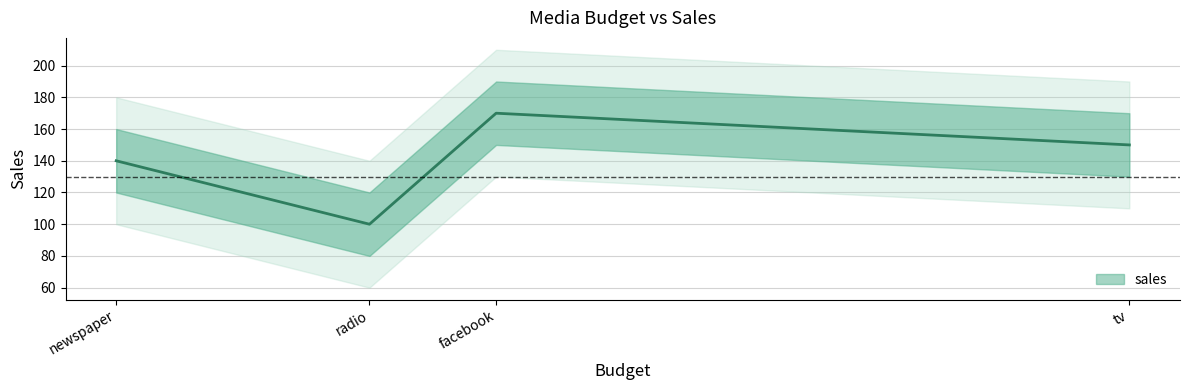

What is the smallest value displayed?

100